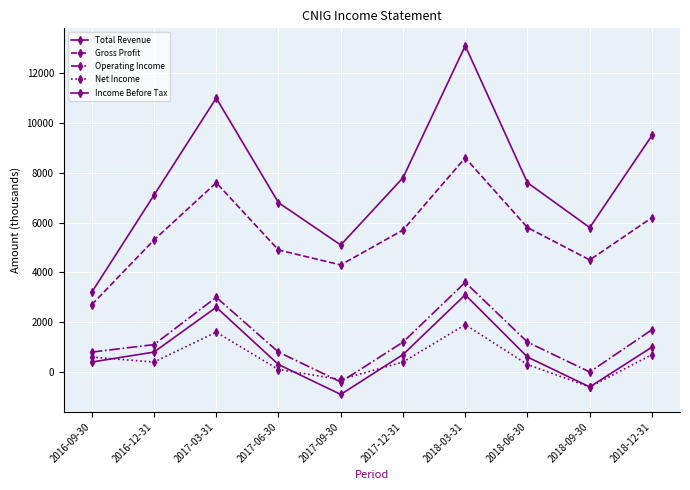

How many series are shown in this chart?

5